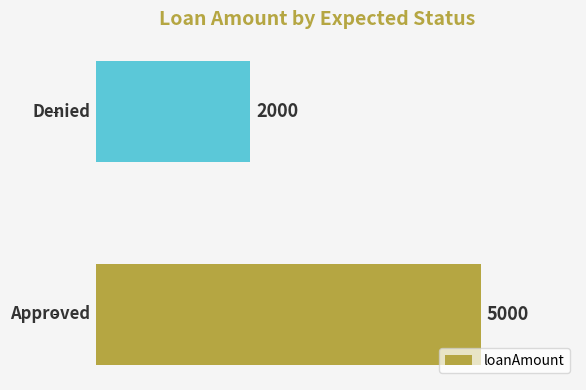

What is the minimum value shown in the chart?

2000